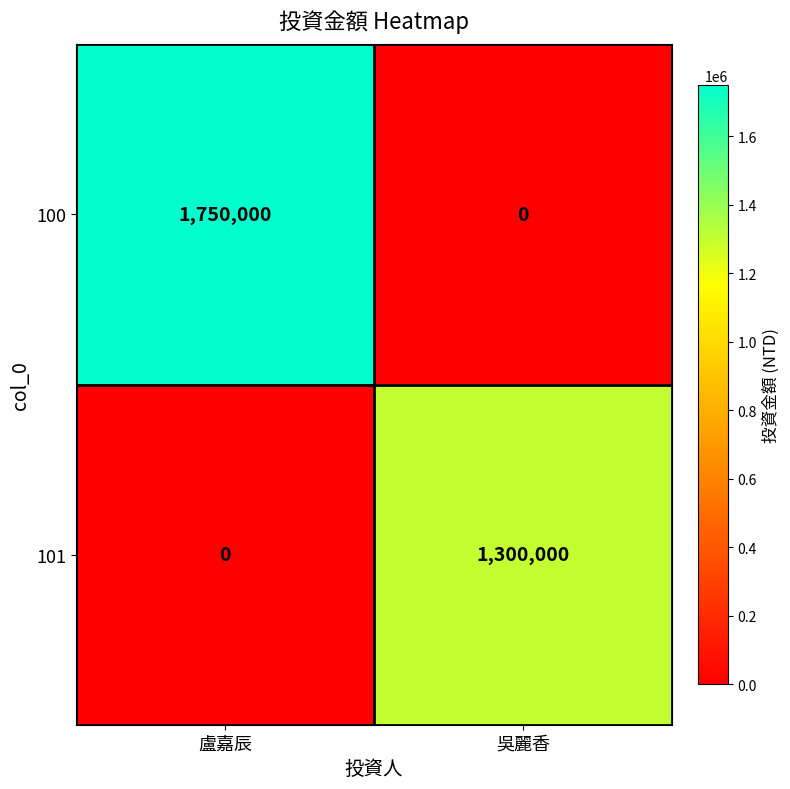

Where is 101 nearest to the value 650000?

盧嘉辰